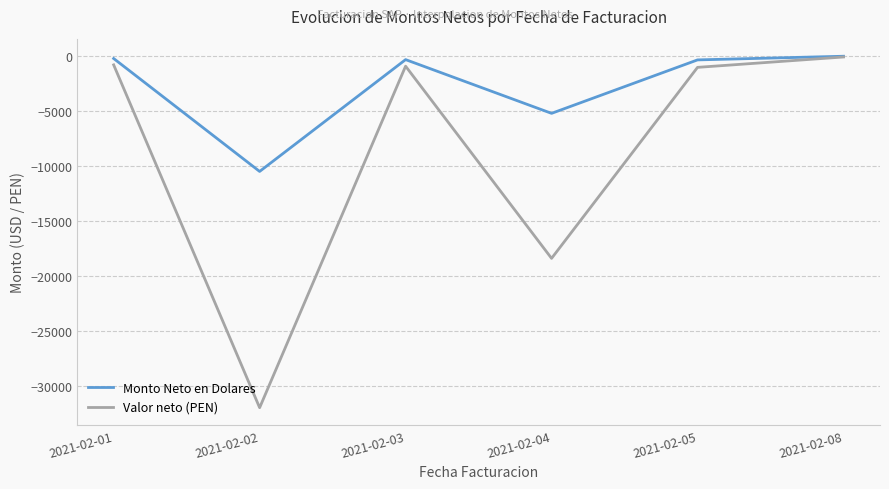

Rank the series by their average value, from highest to lowest.

Monto Neto en Dolares, Valor neto (PEN)